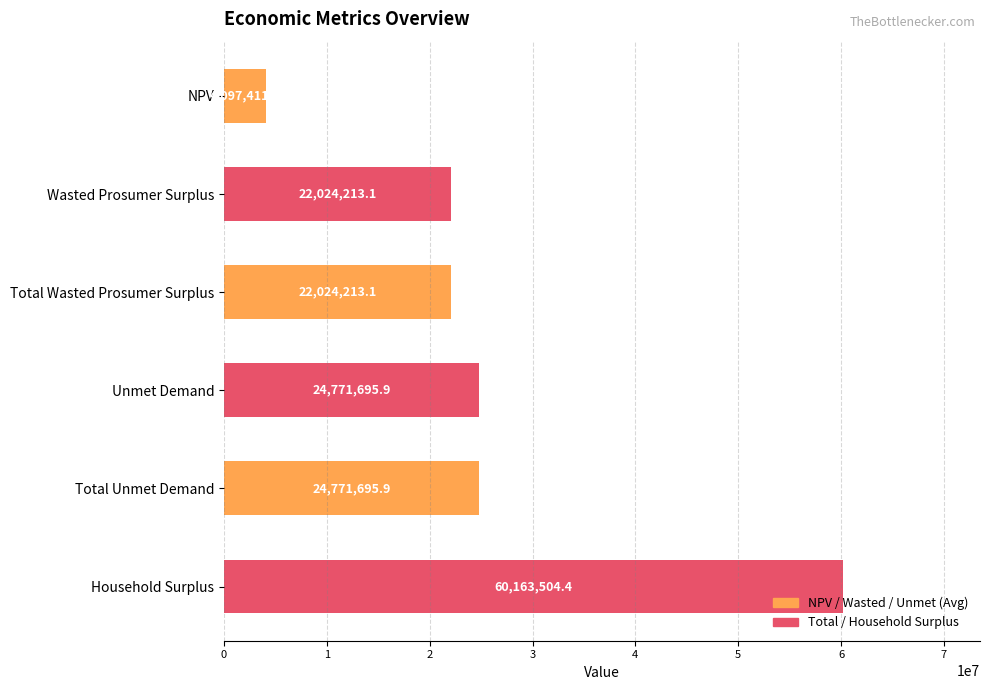

Are the bars grouped side by side (vs. stacked)?

No